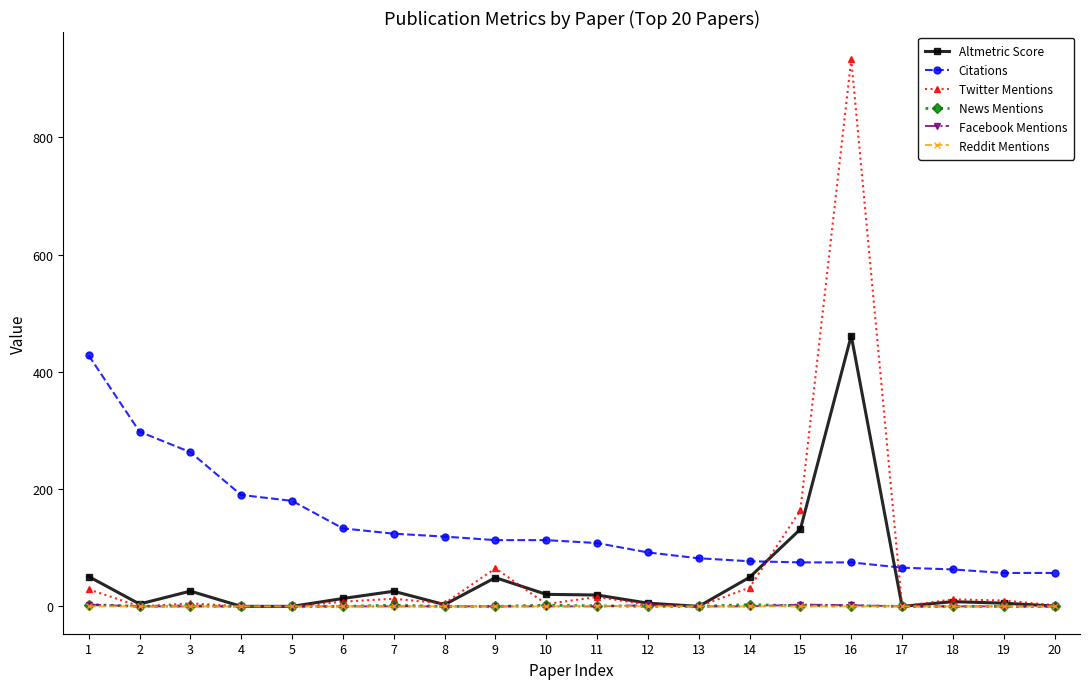

What is the total value across all series at 7?

164.8